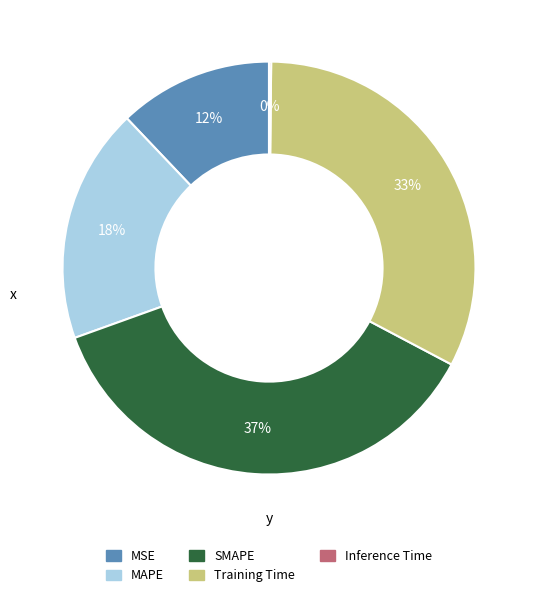

Which category has the biggest portion of the pie?

SMAPE